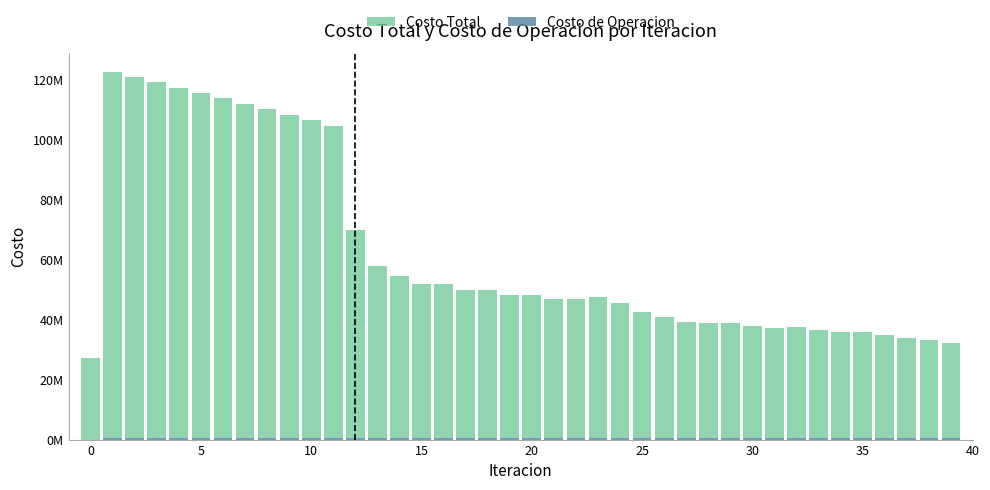

What is the sum of all Costo de Operacion values?

20352956.1